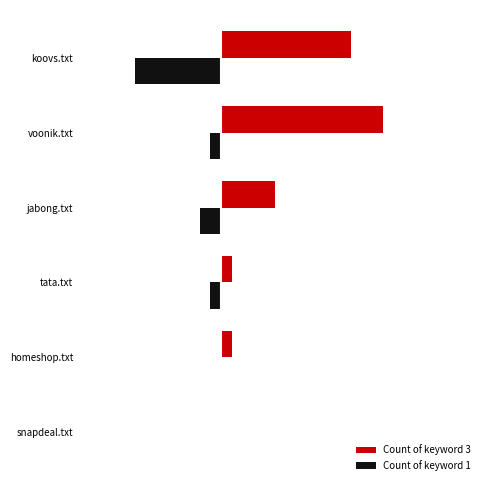

What are all the series names shown in the legend?

Count of keyword 3, Count of keyword 1